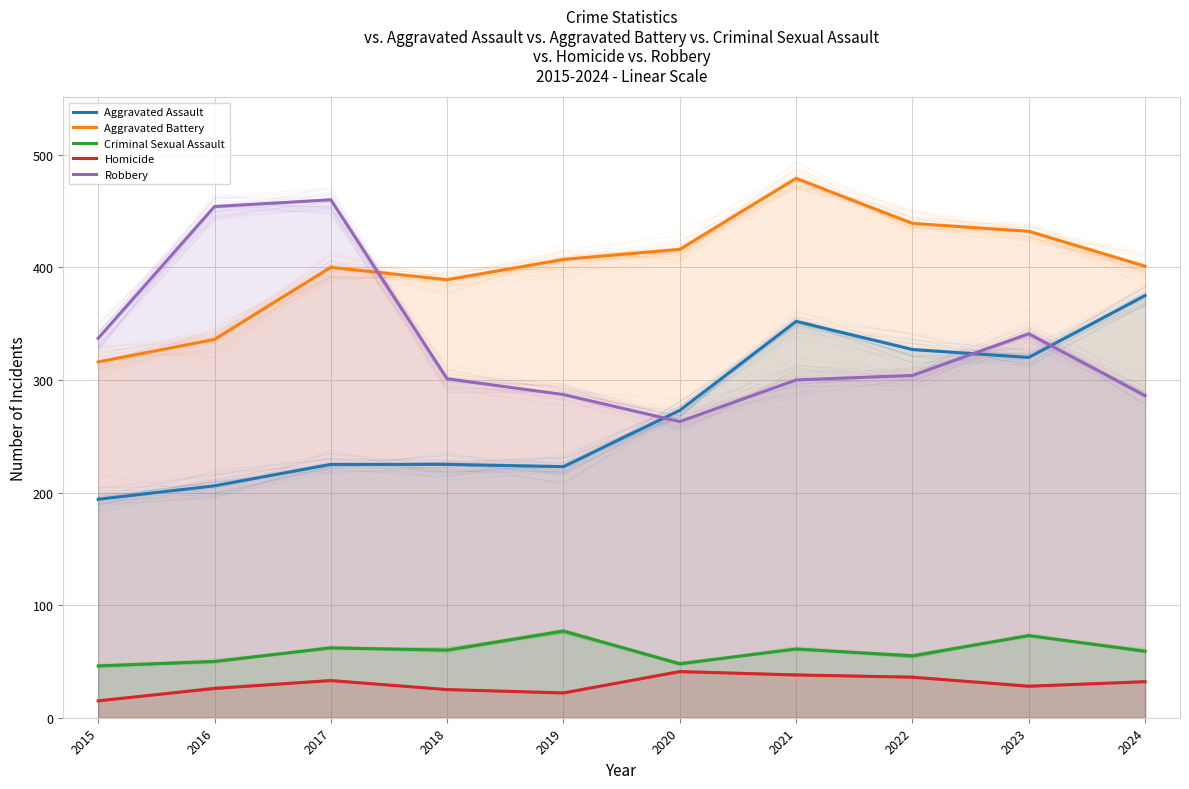

The Criminal Sexual Assault series shows 30 at 2021. True or false?

False